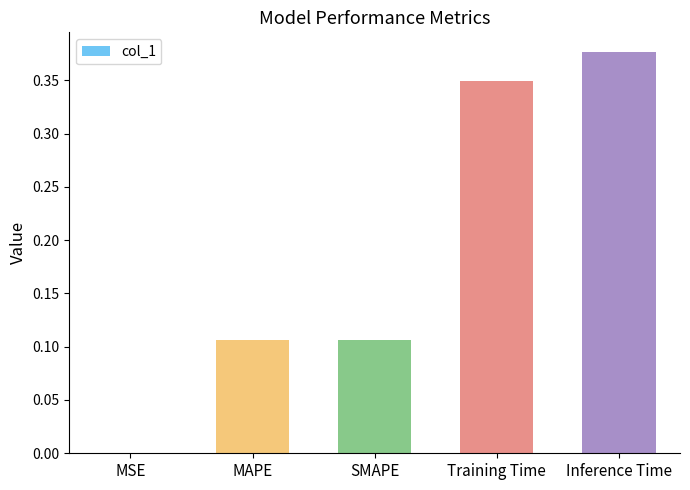

What is the sum of all values?

0.9